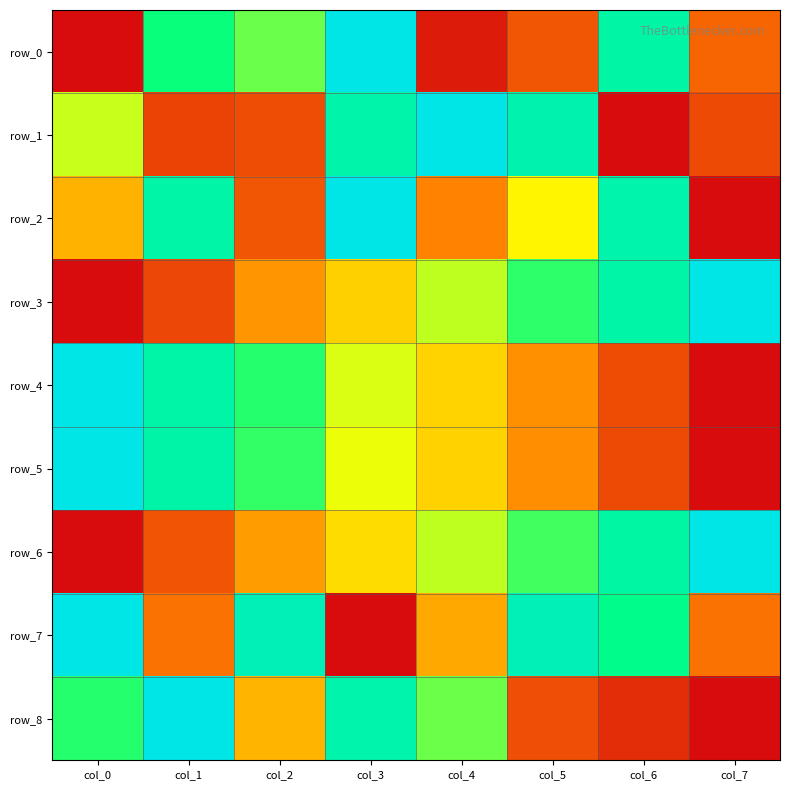

Reading left to right, extract all data points from this chart.

row_0: 0.0	0.7	0.6	1.0	0.0	0.2	0.8	0.2
row_1: 0.6	0.1	0.1	0.9	1.0	0.9	0.0	0.1
row_2: 0.4	0.8	0.2	1.0	0.3	0.5	0.9	0.0
row_3: 0.0	0.1	0.3	0.4	0.6	0.7	0.8	1.0
row_4: 1.0	0.8	0.7	0.5	0.4	0.3	0.1	0.0
row_5: 1.0	0.8	0.7	0.5	0.4	0.3	0.1	0.0
row_6: 0.0	0.2	0.3	0.4	0.6	0.7	0.8	1.0
row_7: 1.0	0.2	0.9	0.0	0.3	0.9	0.8	0.2
row_8: 0.7	1.0	0.4	0.9	0.6	0.1	0.1	0.0